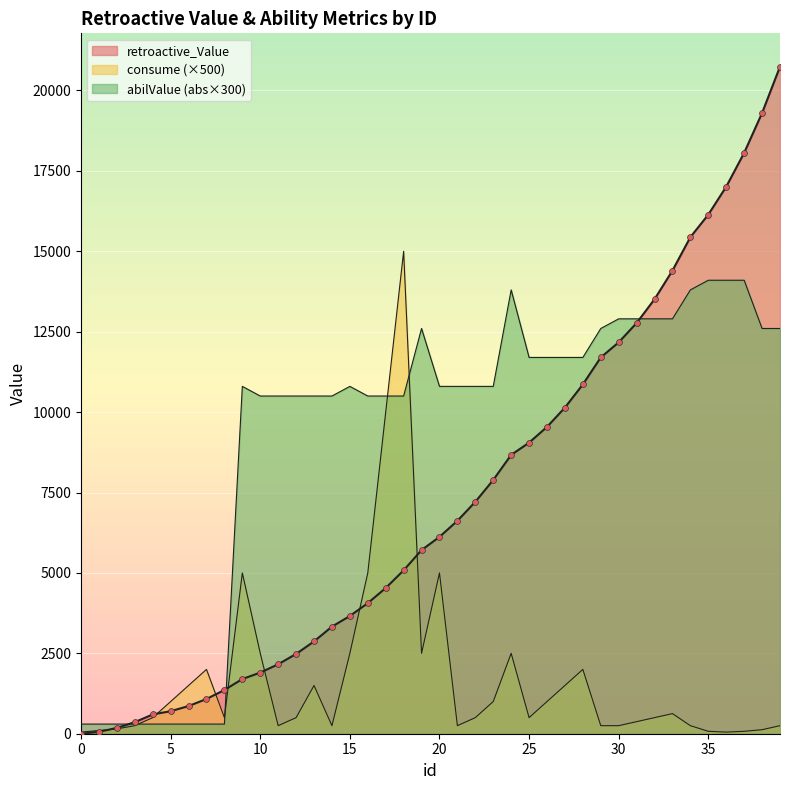

At how many categories does at least one series exceed 14232?

8